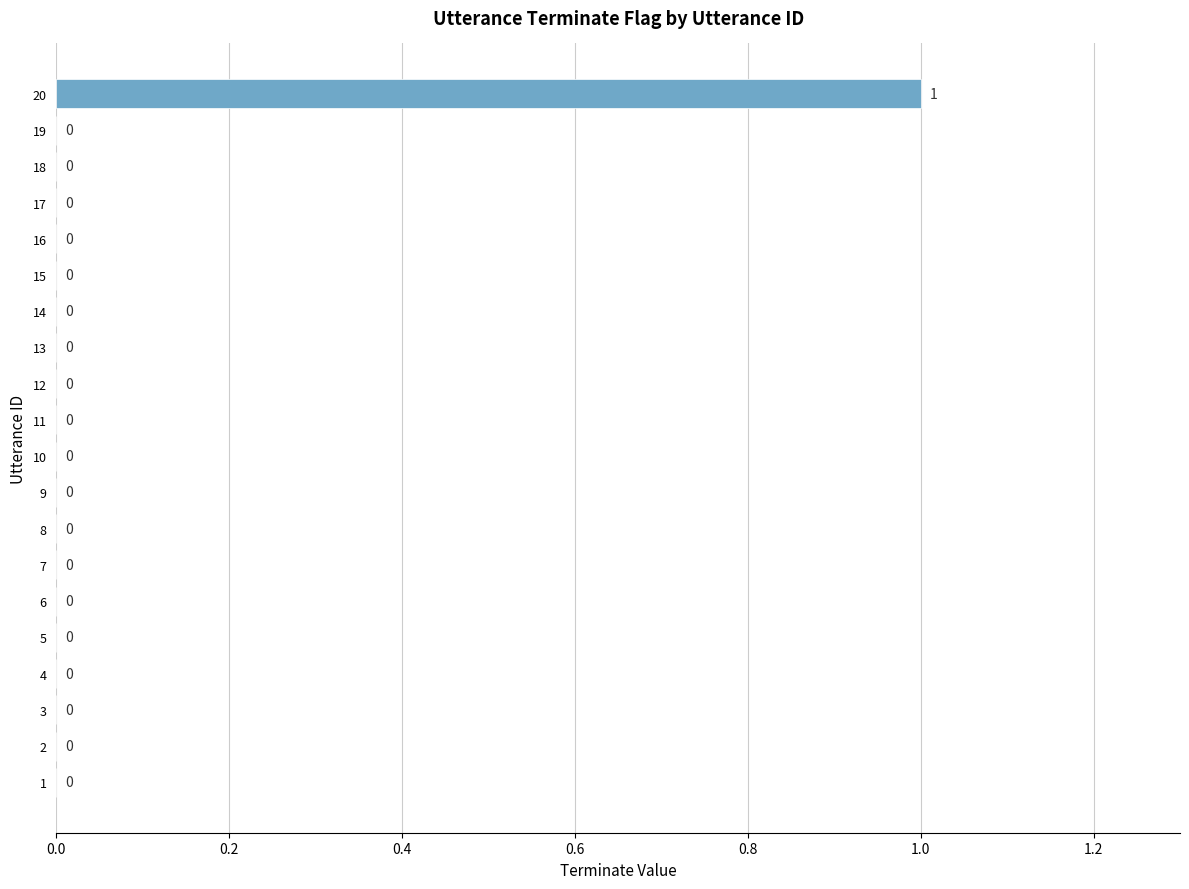

Reading bottom to top, what are all the values shown in this chart?

1=0	2=0	3=0	4=0	5=0	6=0	7=0	8=0	9=0	10=0	11=0	12=0	13=0	14=0	15=0	16=0	17=0	18=0	19=0	20=1